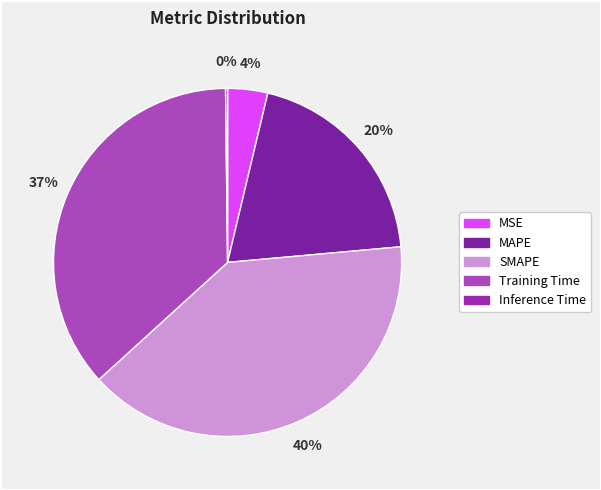

Do MSE and Training Time together represent more than half of the pie?

No